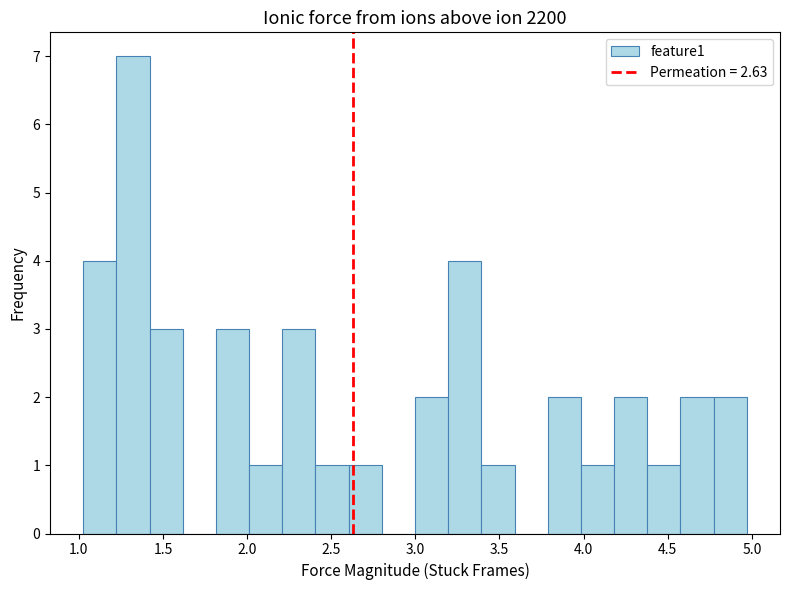

Read against the x-axis, roughly where is the centre of the tallest bar?

1.30